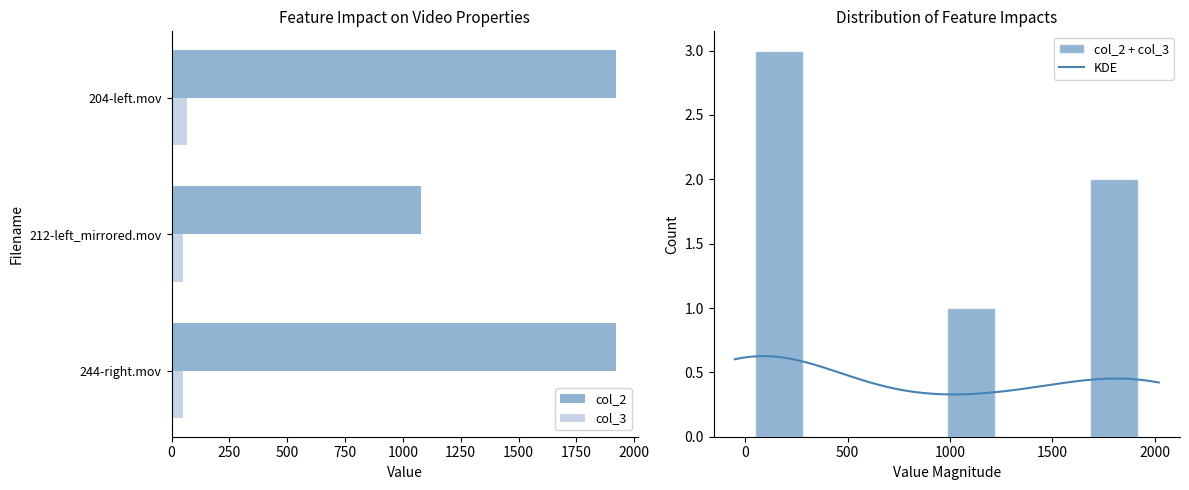

What is the average value of the col_3 series?

55